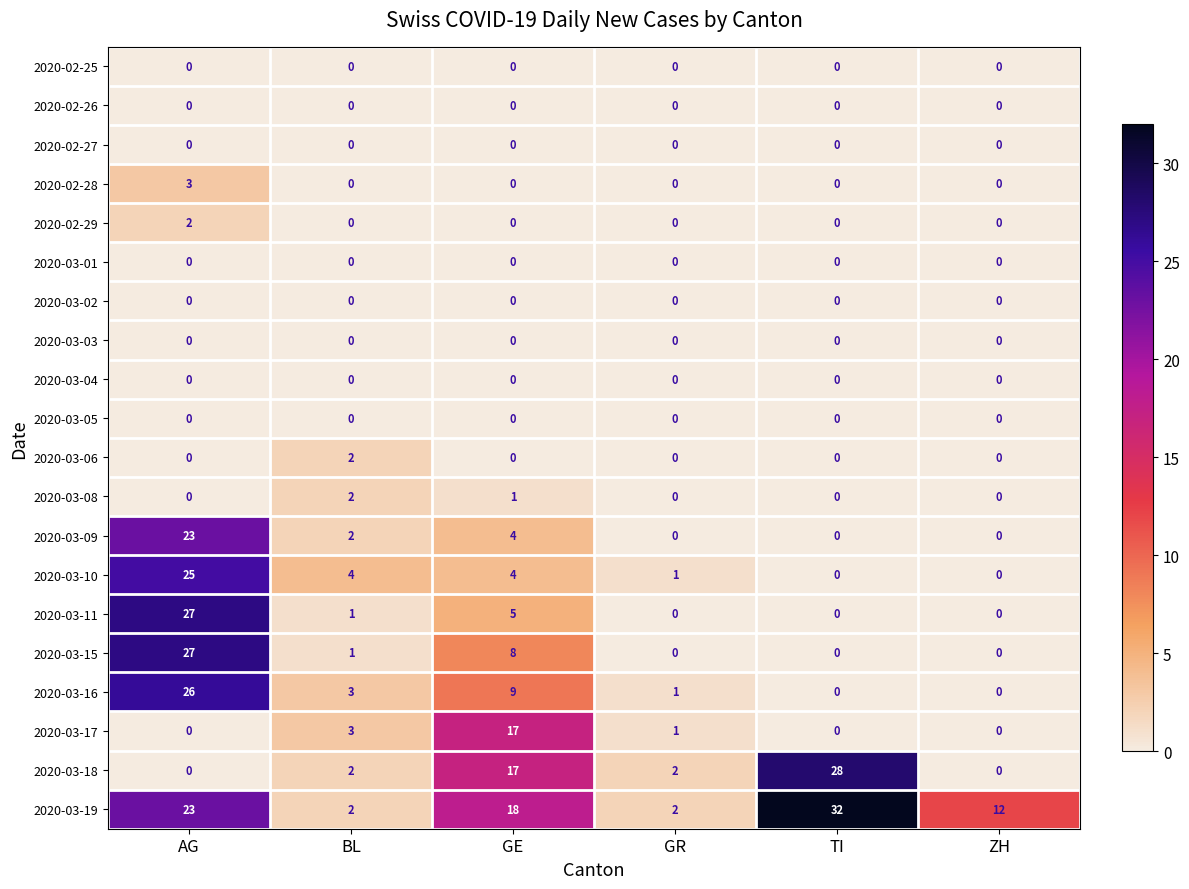

At how many categories does at least one series exceed 14?

3